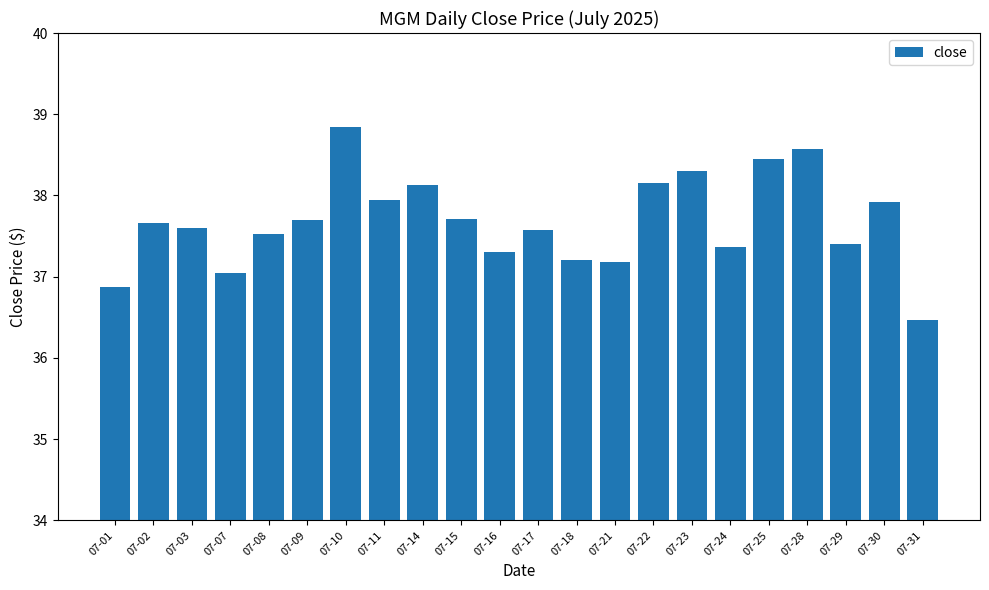

Is it true that the value at 07-30 is 64.0?

False